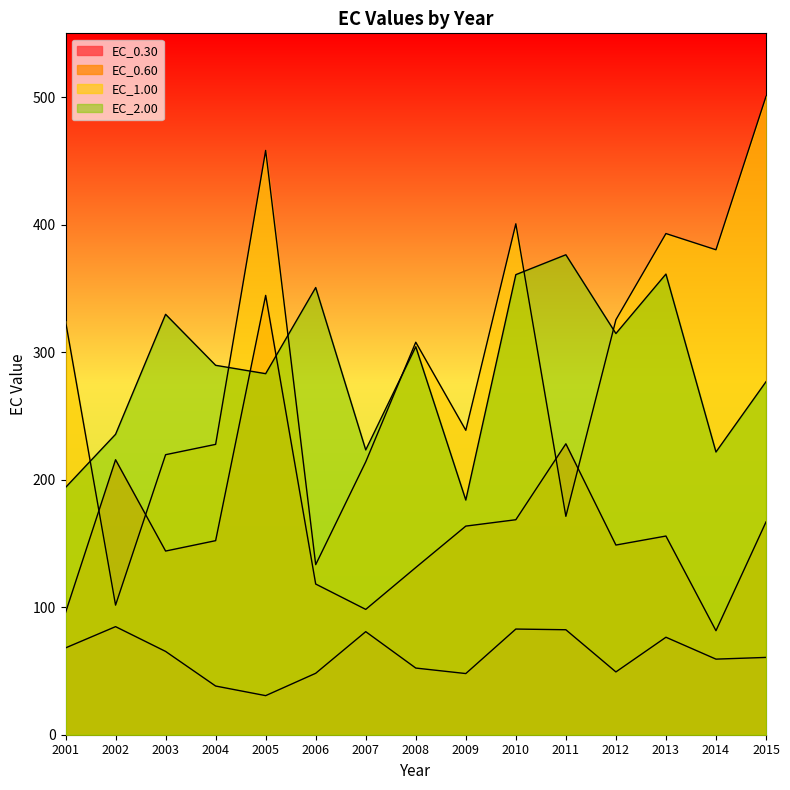

What are all the series names shown in the legend?

EC_0.30, EC_0.60, EC_1.00, EC_2.00